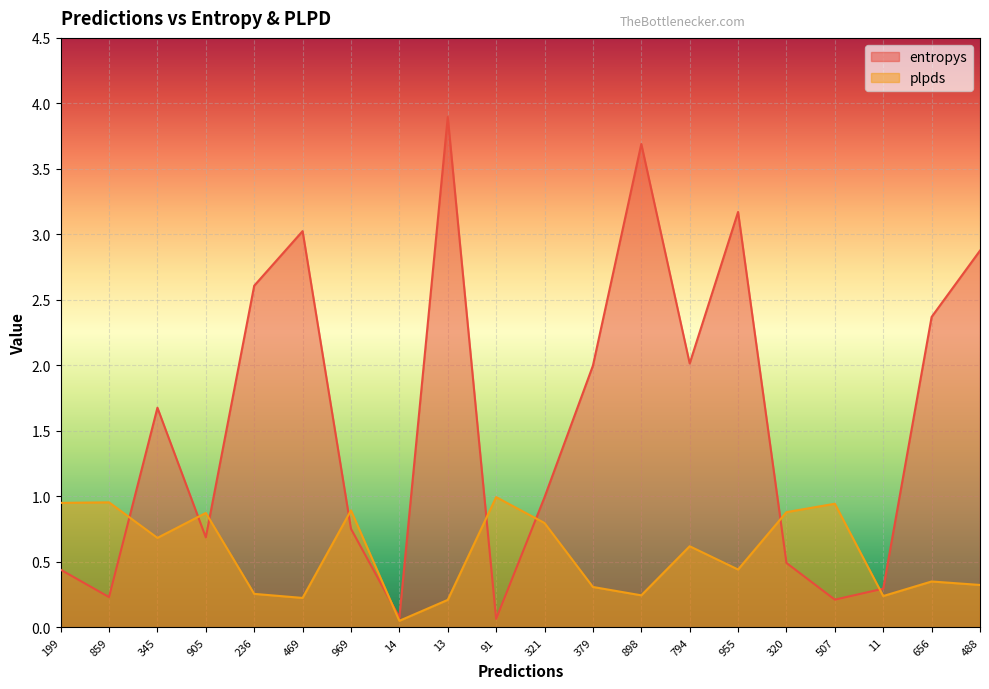

The value of entropys at 11 is 0.4. True or false?

False